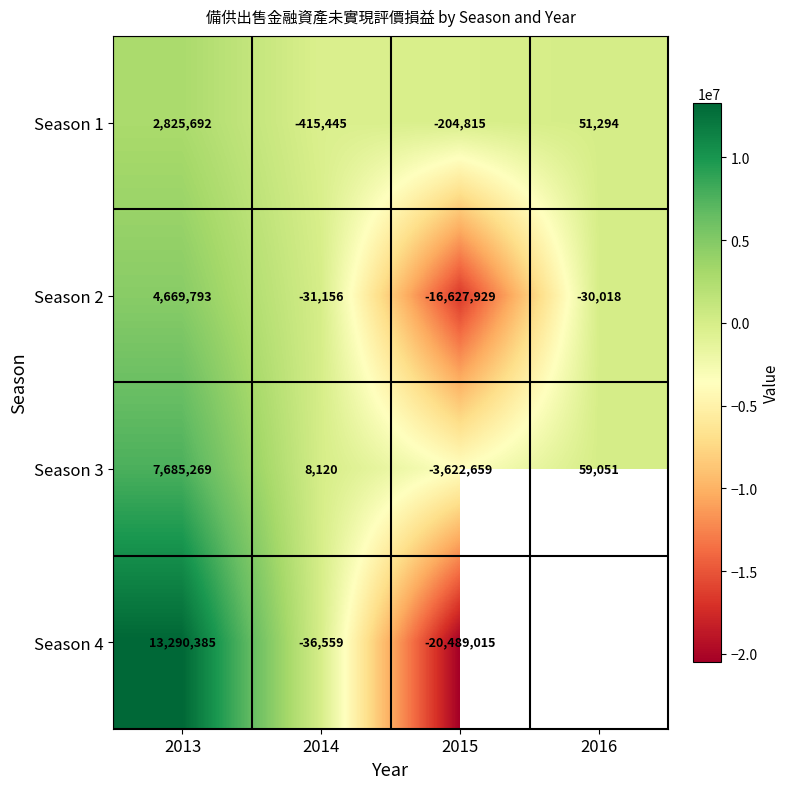

What is the spread (max minus min) of values at 2016?

89069.0